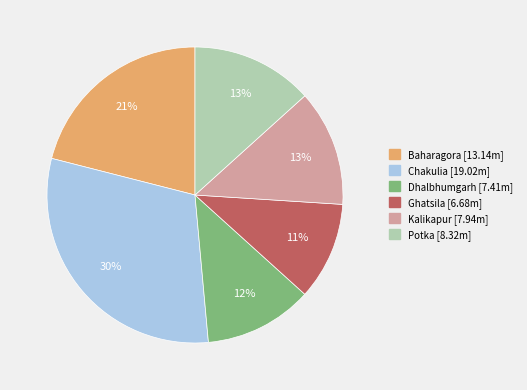

To the nearest percent, what is the combined percentage of Chakulia and Baharagora?

51%